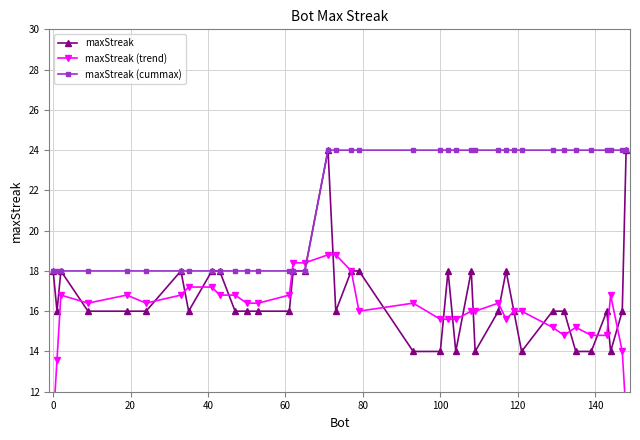

Count the number of data series in this chart.

3